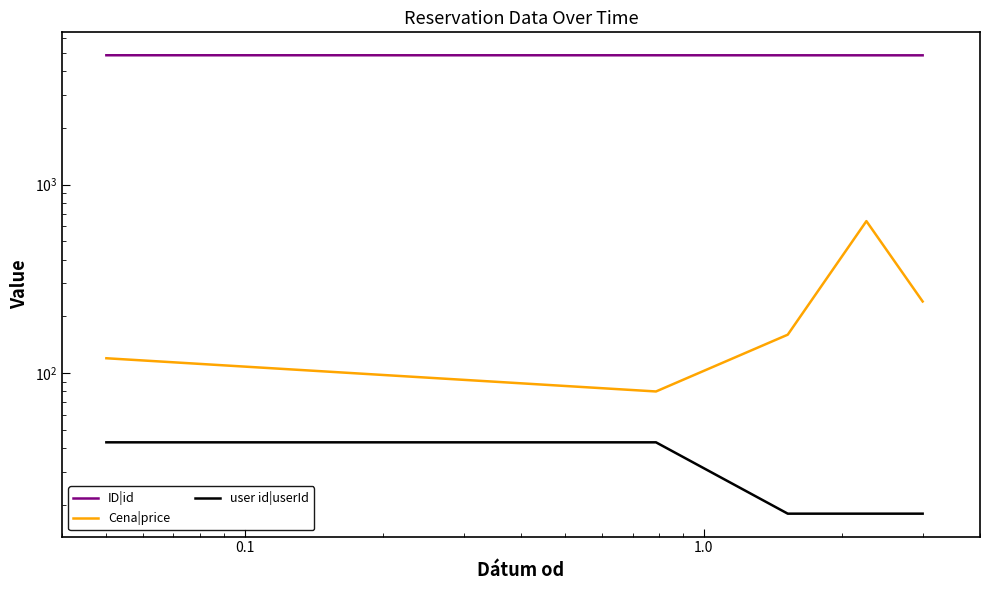

List the series in order of their peak value, highest first.

ID|id, Cena|price, user id|userId